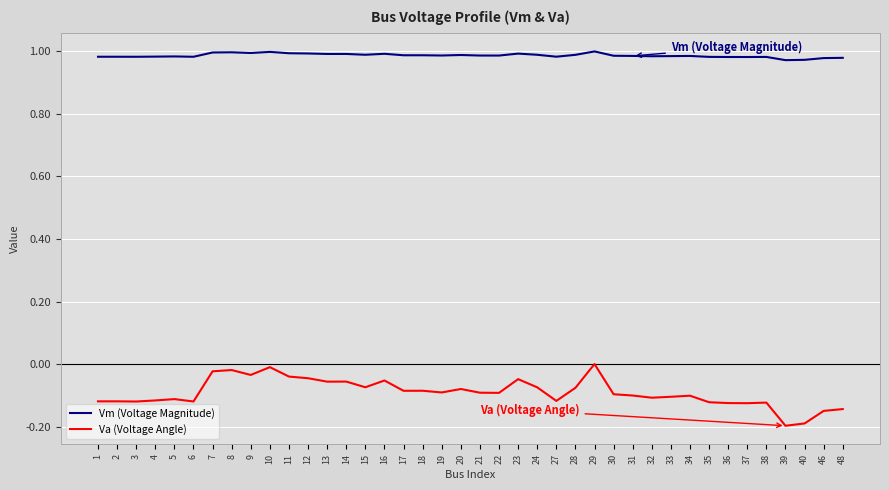

What are all the series names shown in the legend?

Vm (Voltage Magnitude), Va (Voltage Angle)